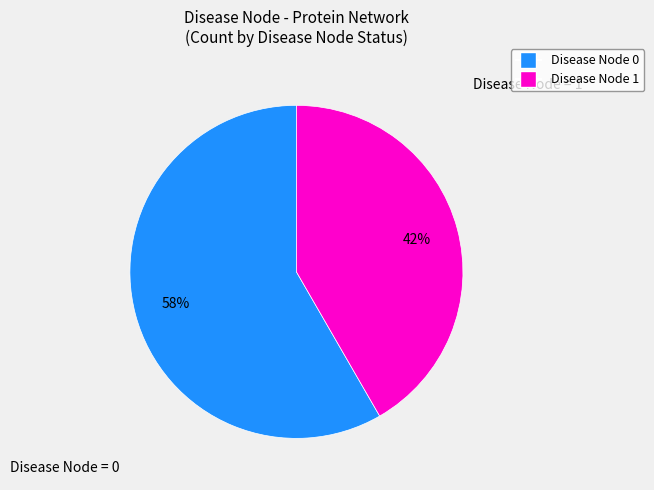

Is it true that Disease Node = 1 is 30% of the pie?

False